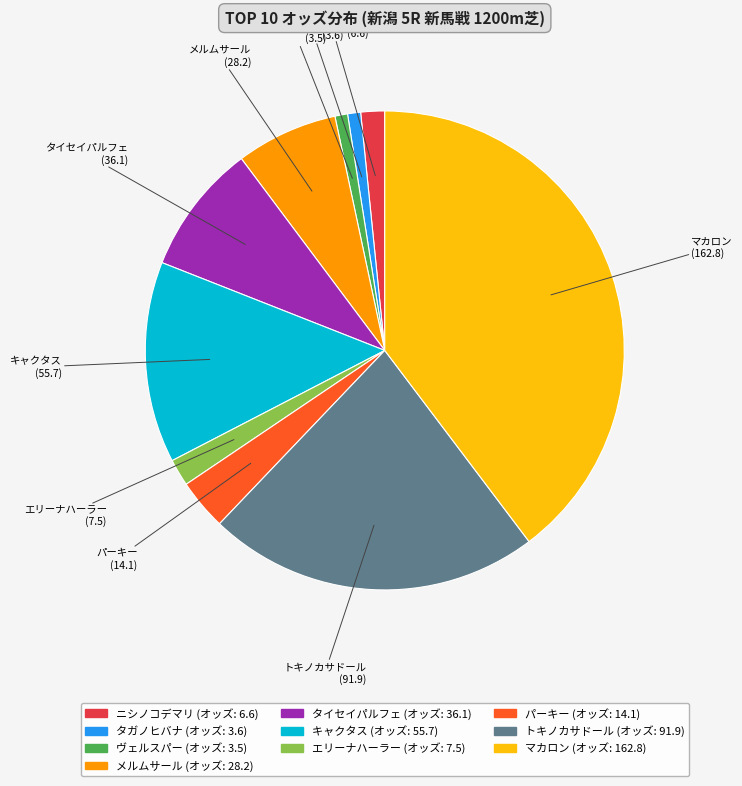

Does エリーナハーラー represent more than half of the total?

No